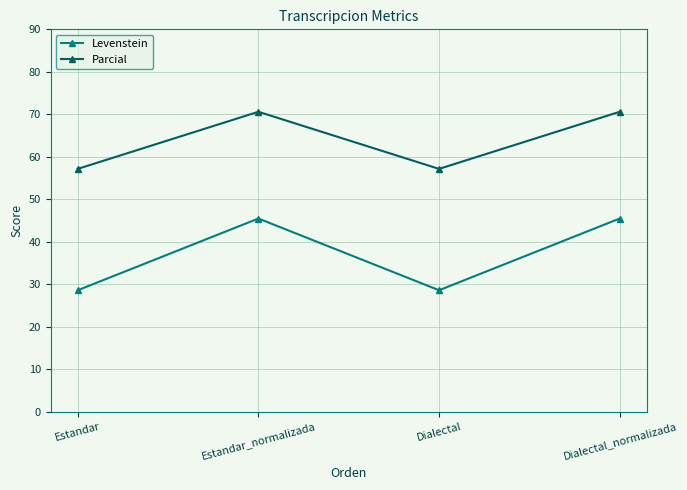

What is the approximate value of Levenstein at Dialectal?

28.6